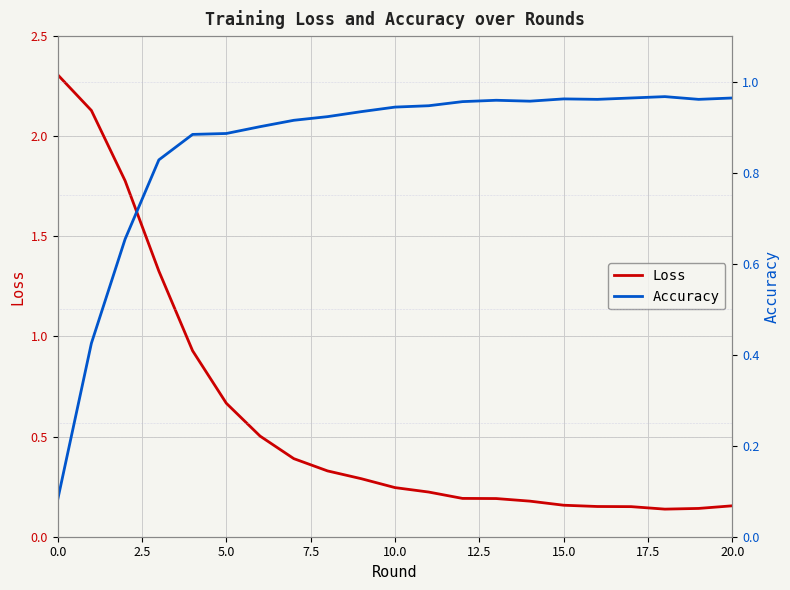

How many interior local peaks does the Accuracy series have?

3